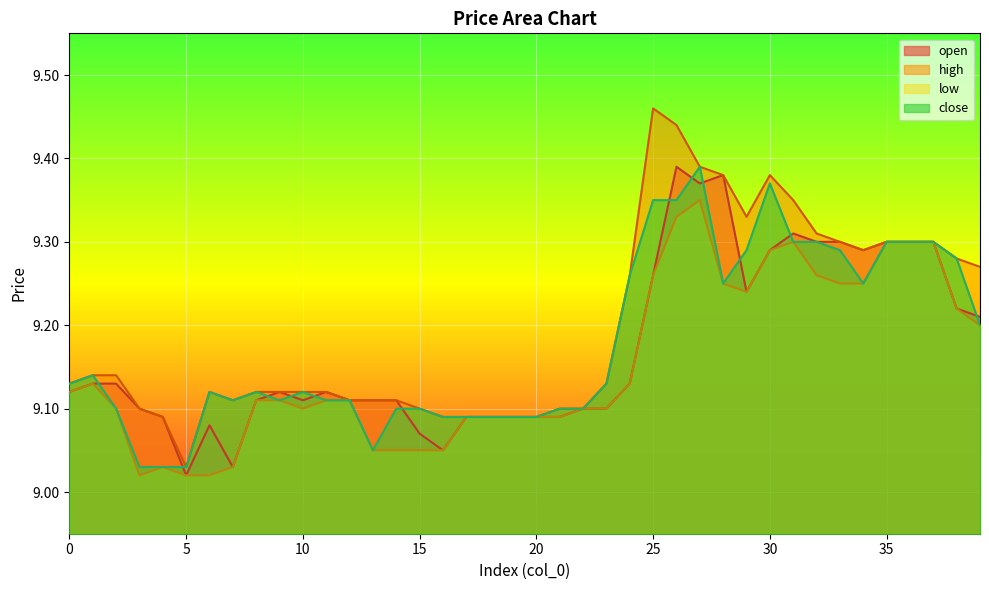

Which series has the largest total across all categories?

high